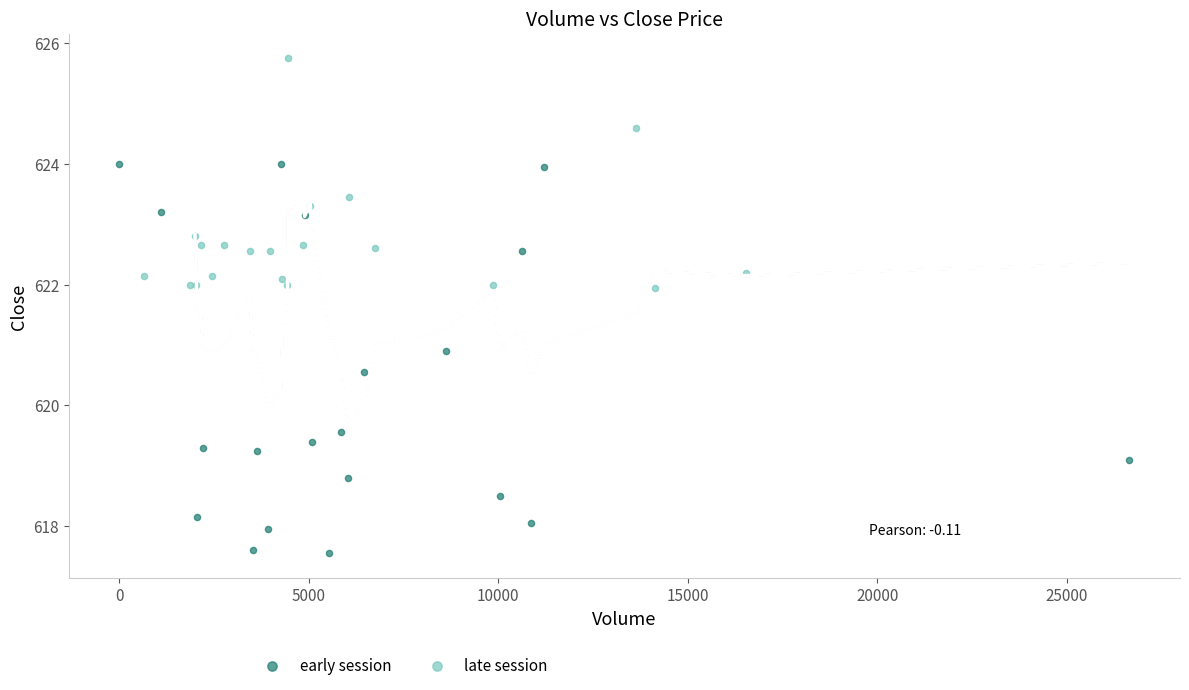

Which series reaches the minimum Y coordinate?

early session